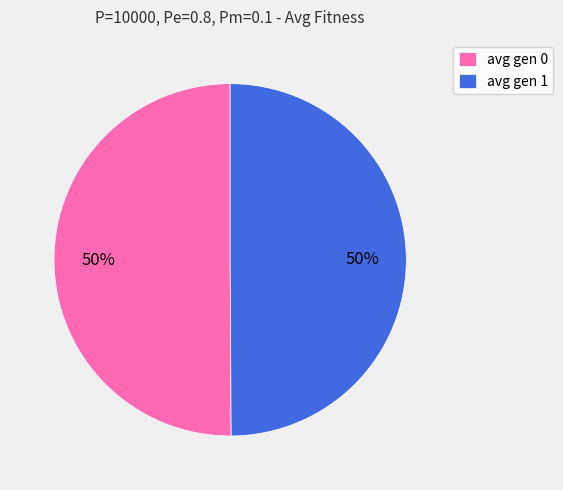

Approximately how many times larger is the value at avg gen 1 compared to avg gen 0?

1.0